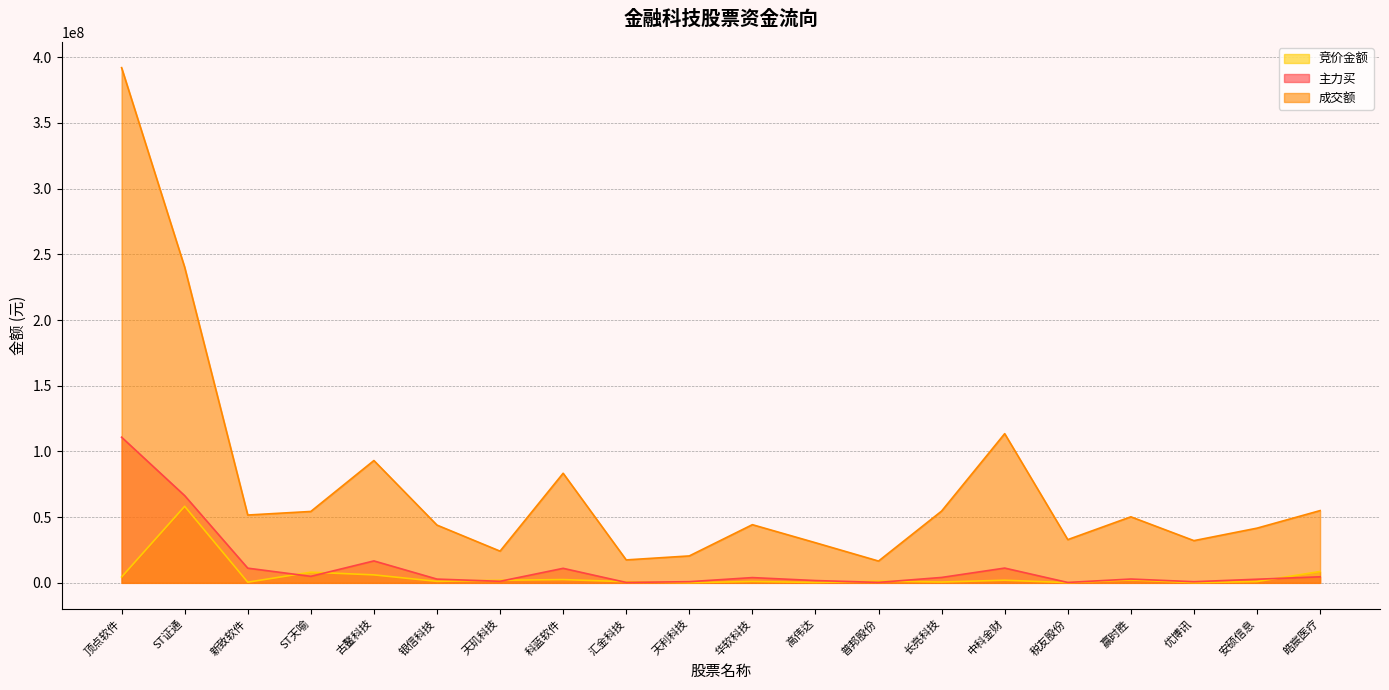

What is the difference between the second highest and second lowest values in the 竞价金额 series?

8508110